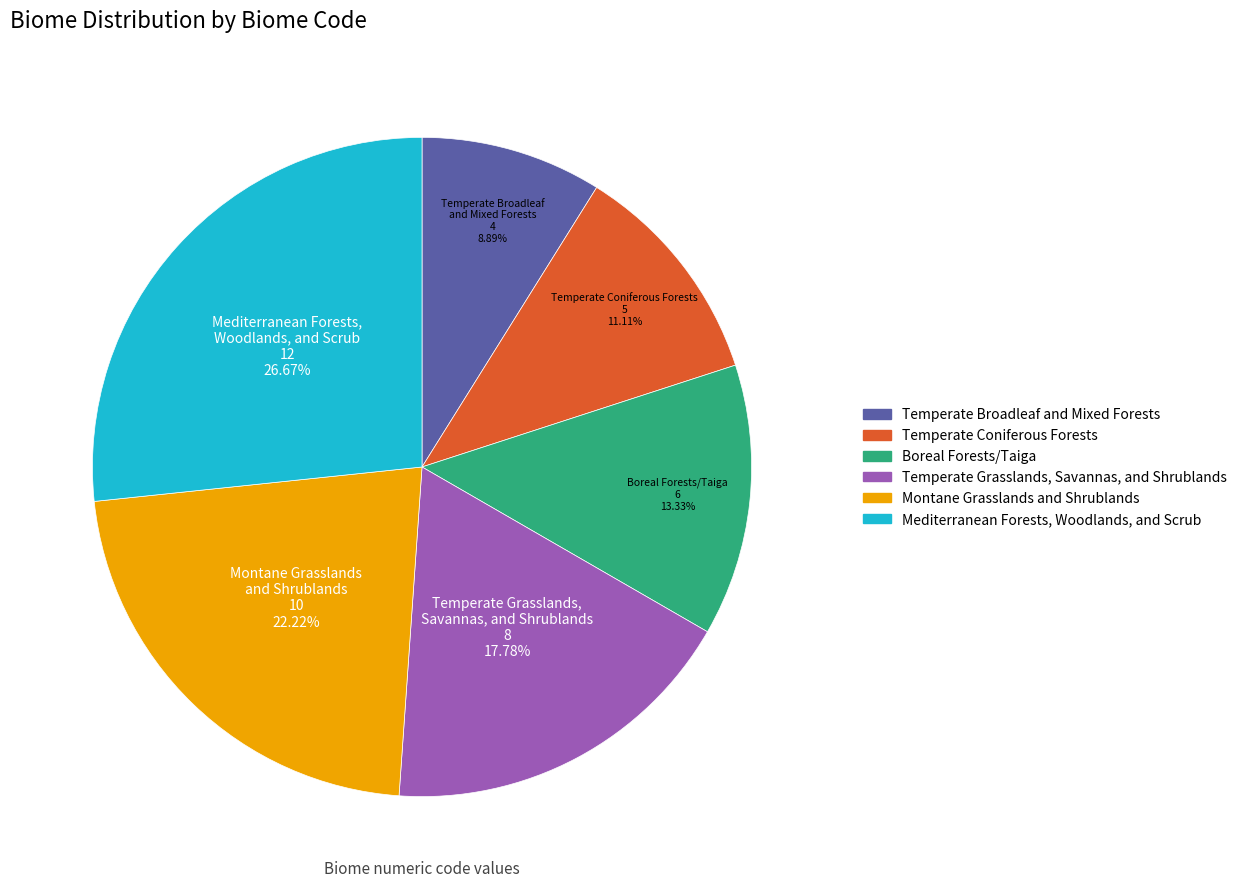

To the nearest percent, what portion does Temperate Coniferous Forests represent?

11%